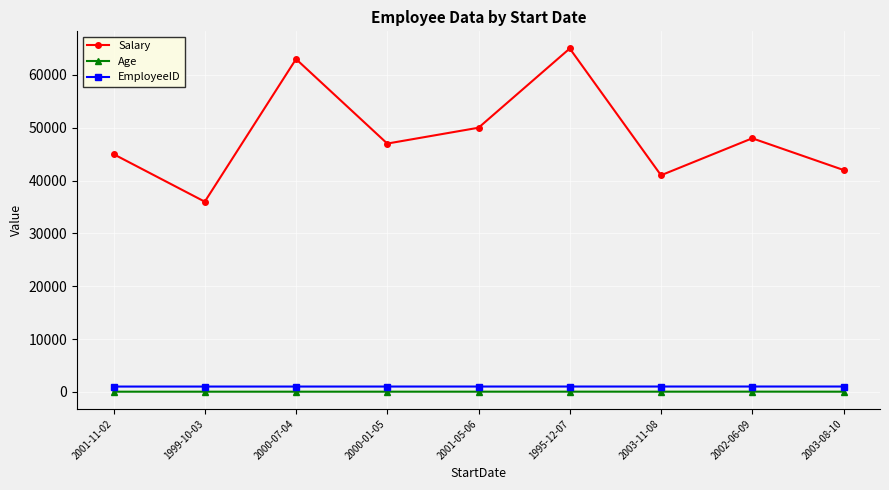

What is the total value across all series at 2001-11-02?

46031